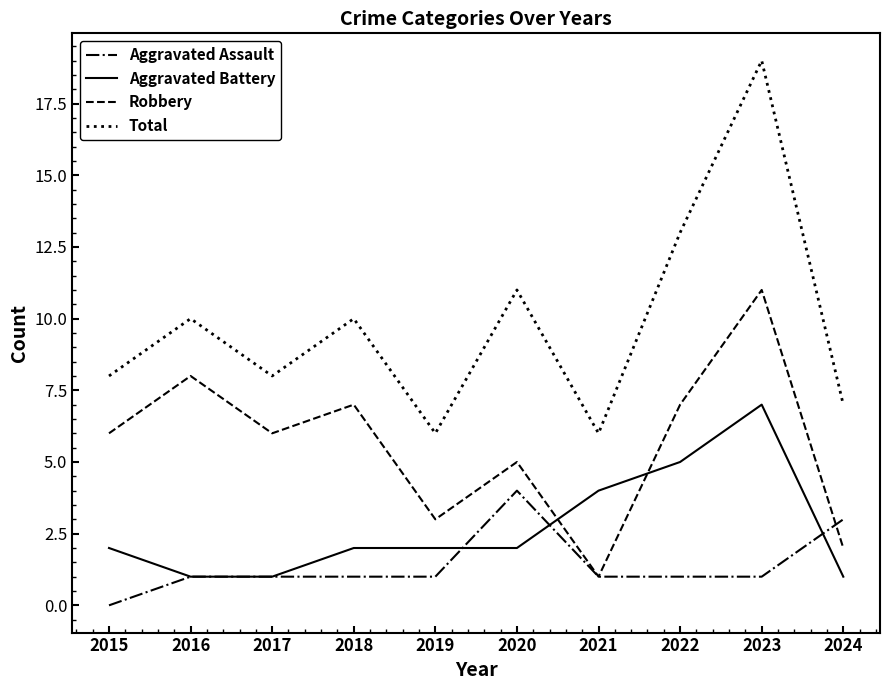

True or false: Total and Robbery cross at least once.

False